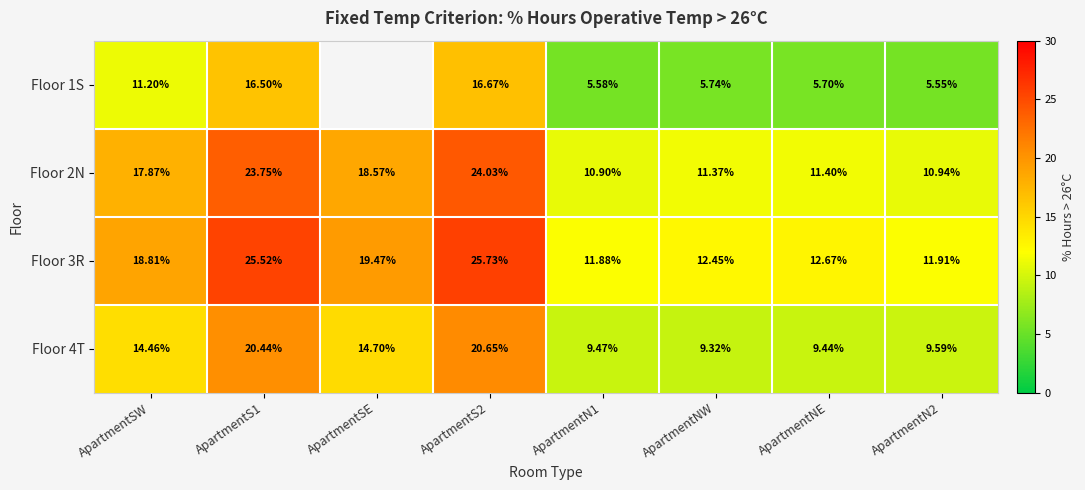

Where is Floor 4T nearest to the value 14?

ApartmentSW